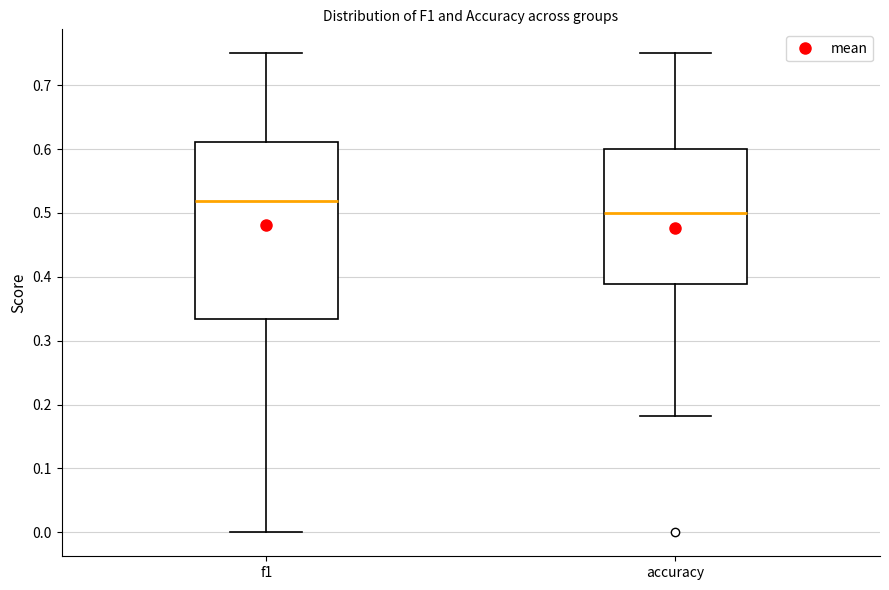

Where is the lower edge of the box for accuracy on the y-axis? The values are not printed on the chart, so give them approximately, as read against the axis.

0.39